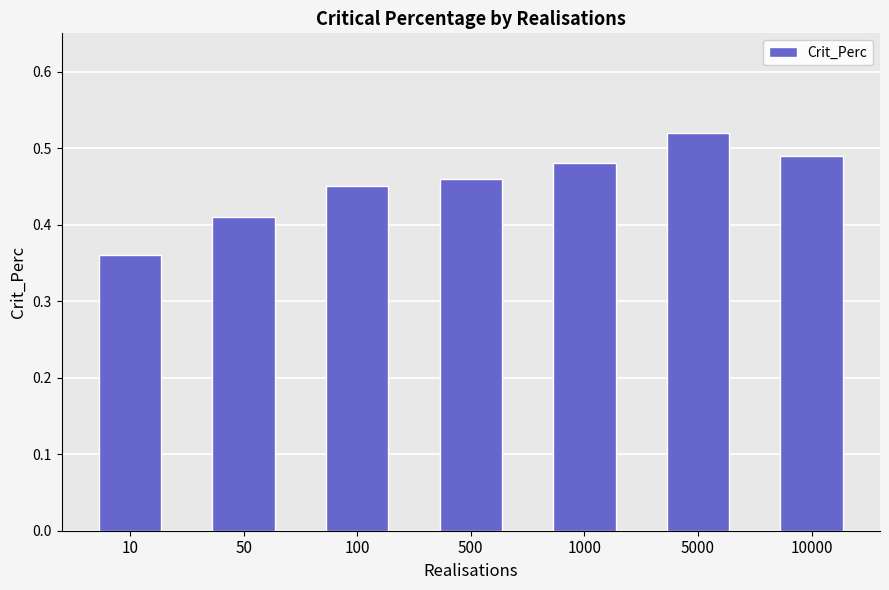

How many values are between 0 and 1?

7